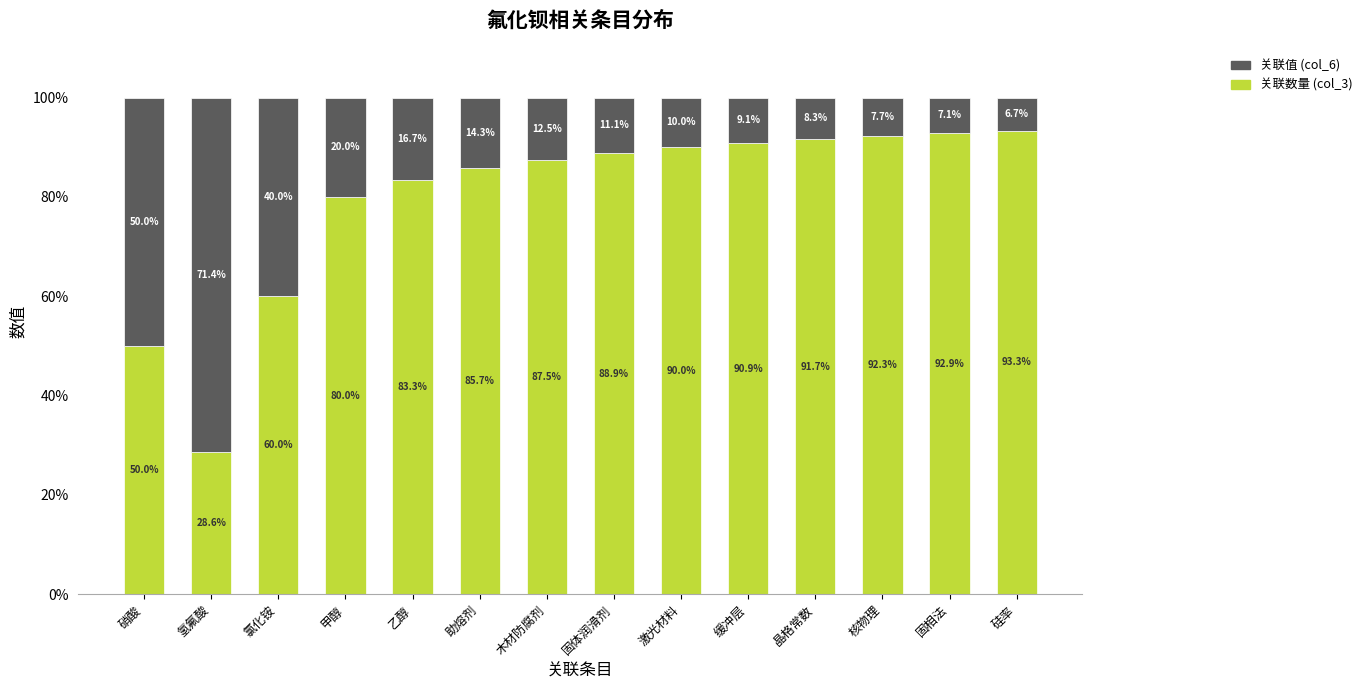

Where does the 关联数量 (col_3) series first go above 88?

固体润滑剂